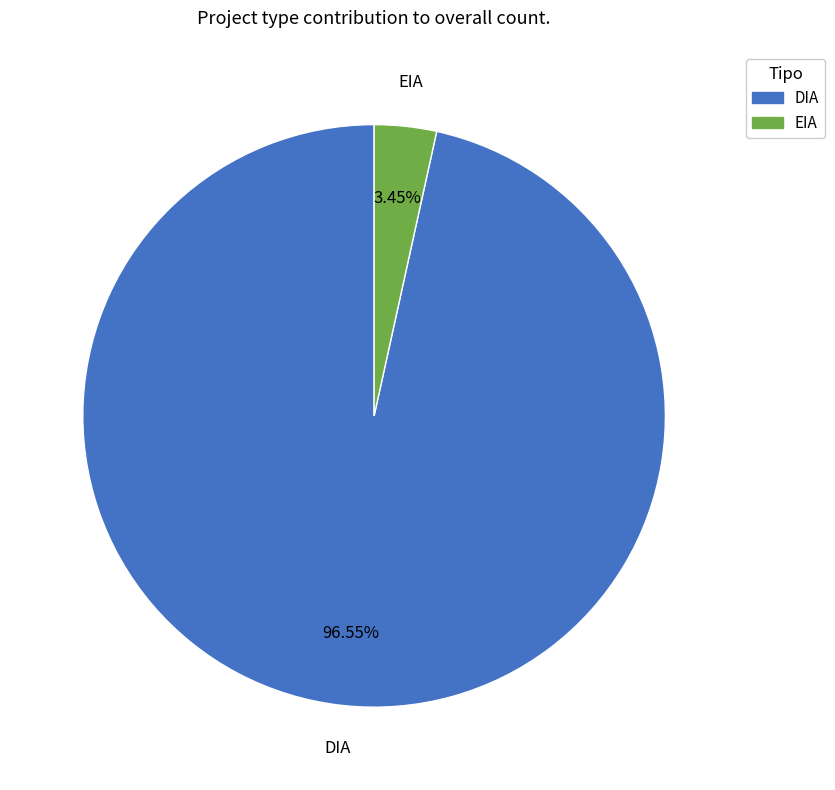

How many segments does this pie chart have?

2